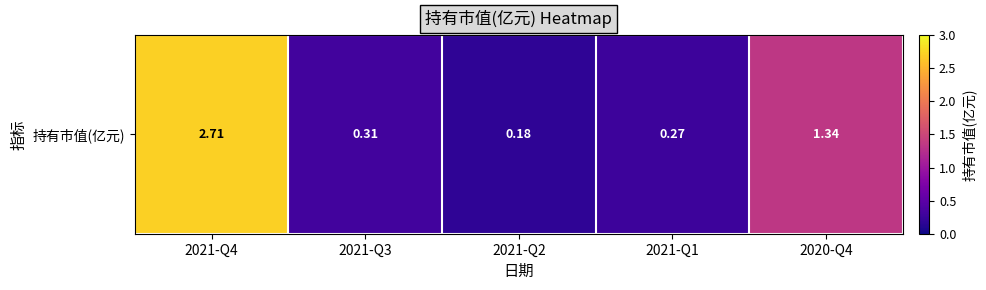

Where is the data nearest to the value 1?

2020-Q4